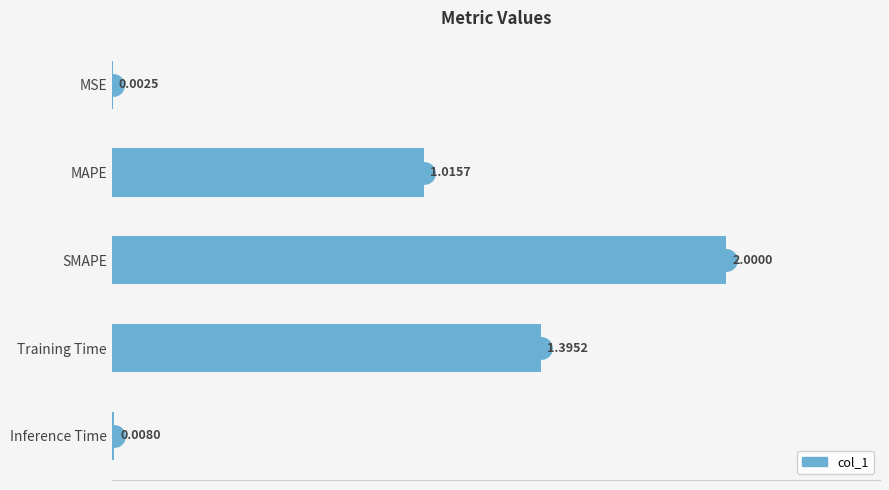

What is the change in value from SMAPE to Inference Time?

-2.0